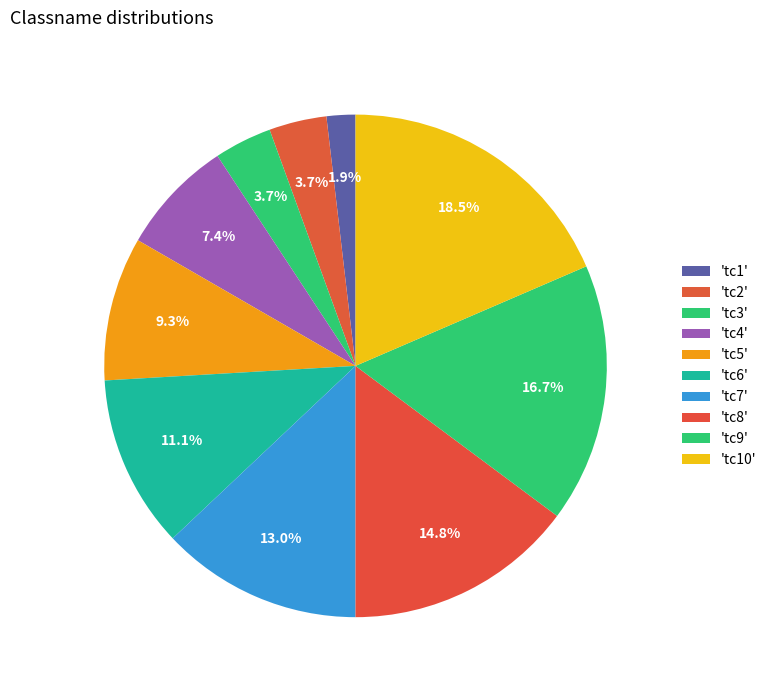

How many slices are in this pie chart?

10